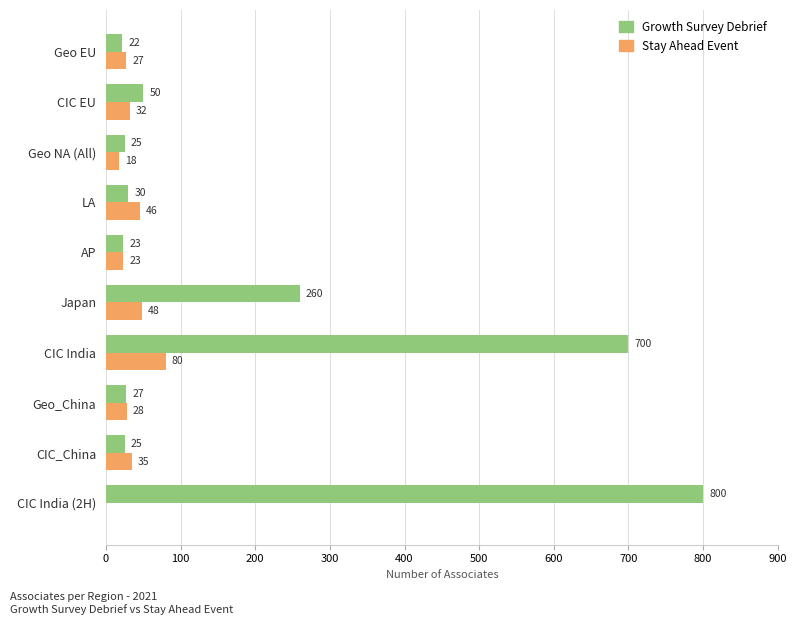

What are all the series names shown in the legend?

Growth Survey Debrief, Stay Ahead Event